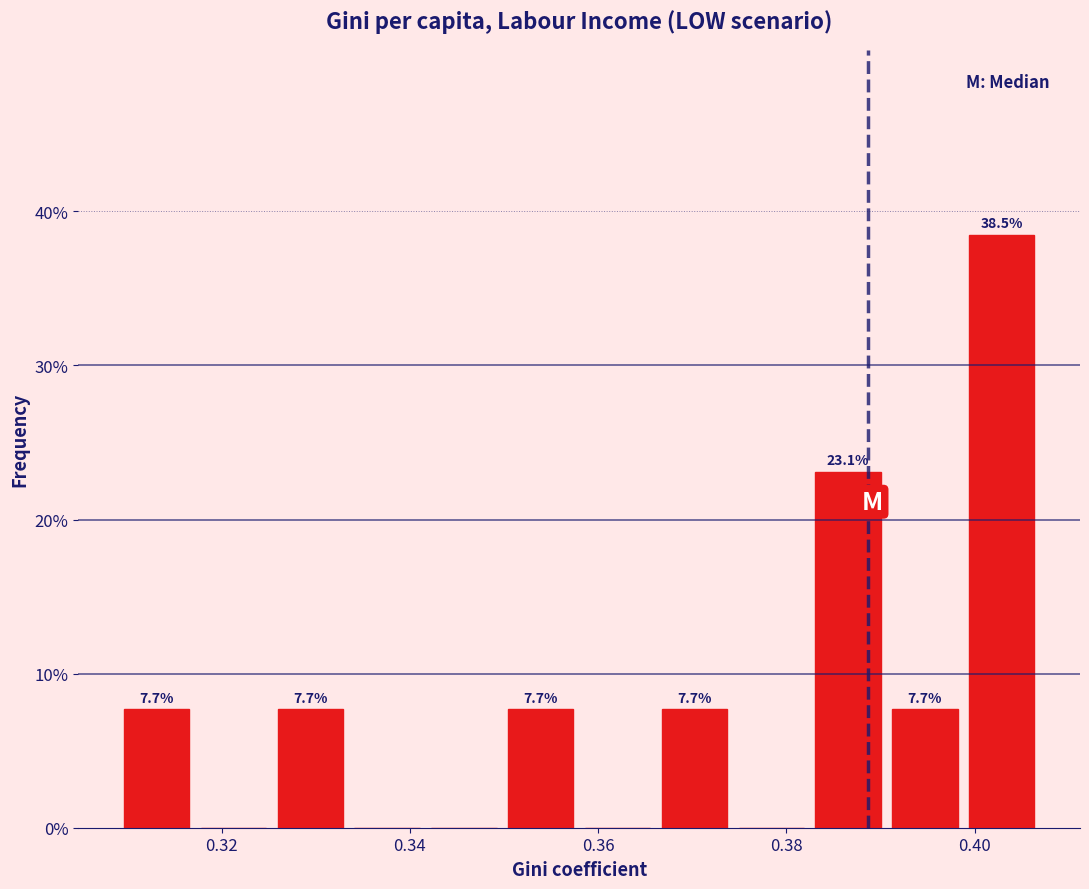

Which range on the x-axis has the tallest bar?

0.398 to 0.406